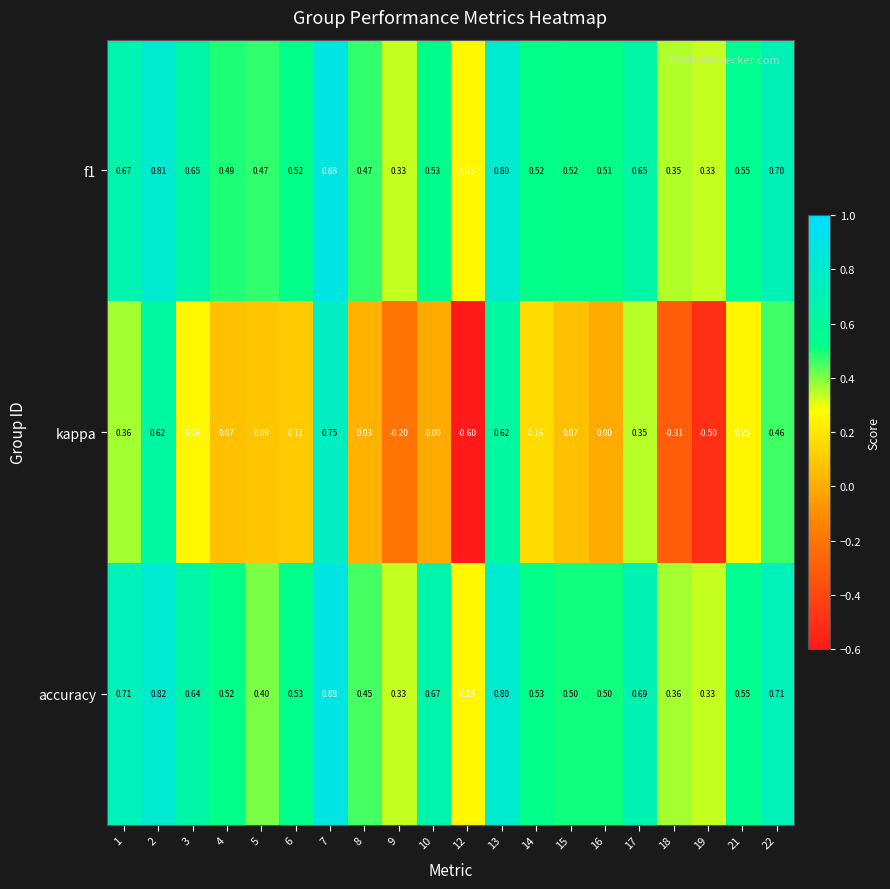

Which series has the widest spread of values?

kappa